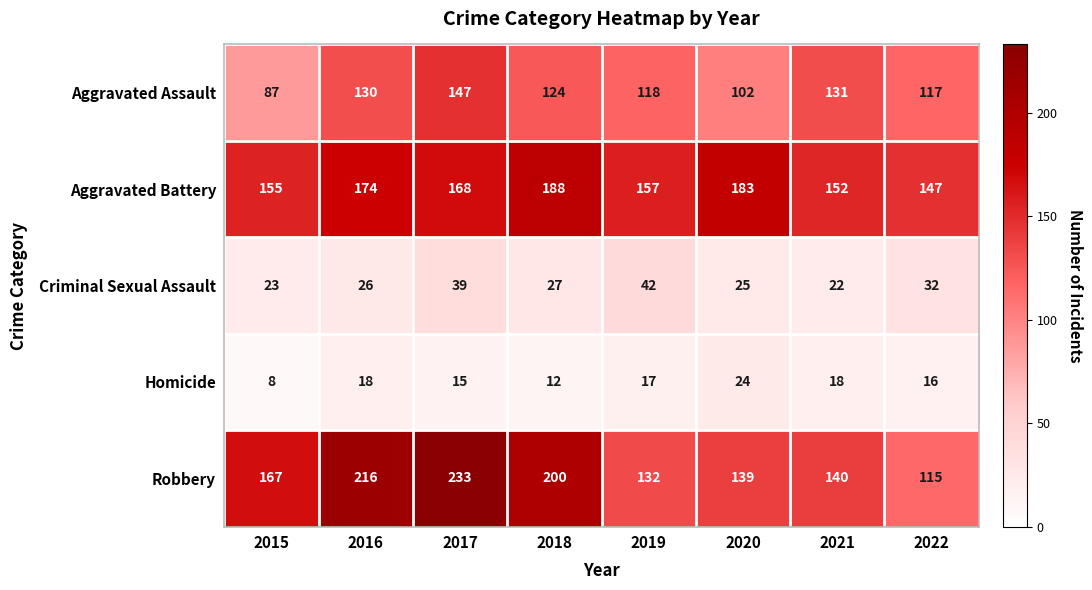

What is the maximum value shown in the chart?

233